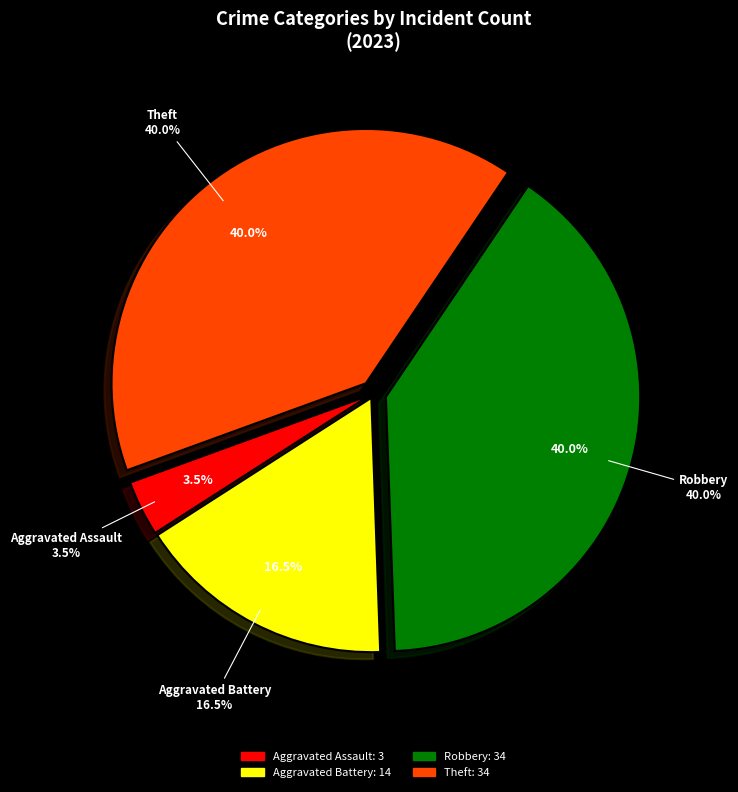

To the nearest percent, what is the combined percentage of Aggravated Assault and Homicide?

4%